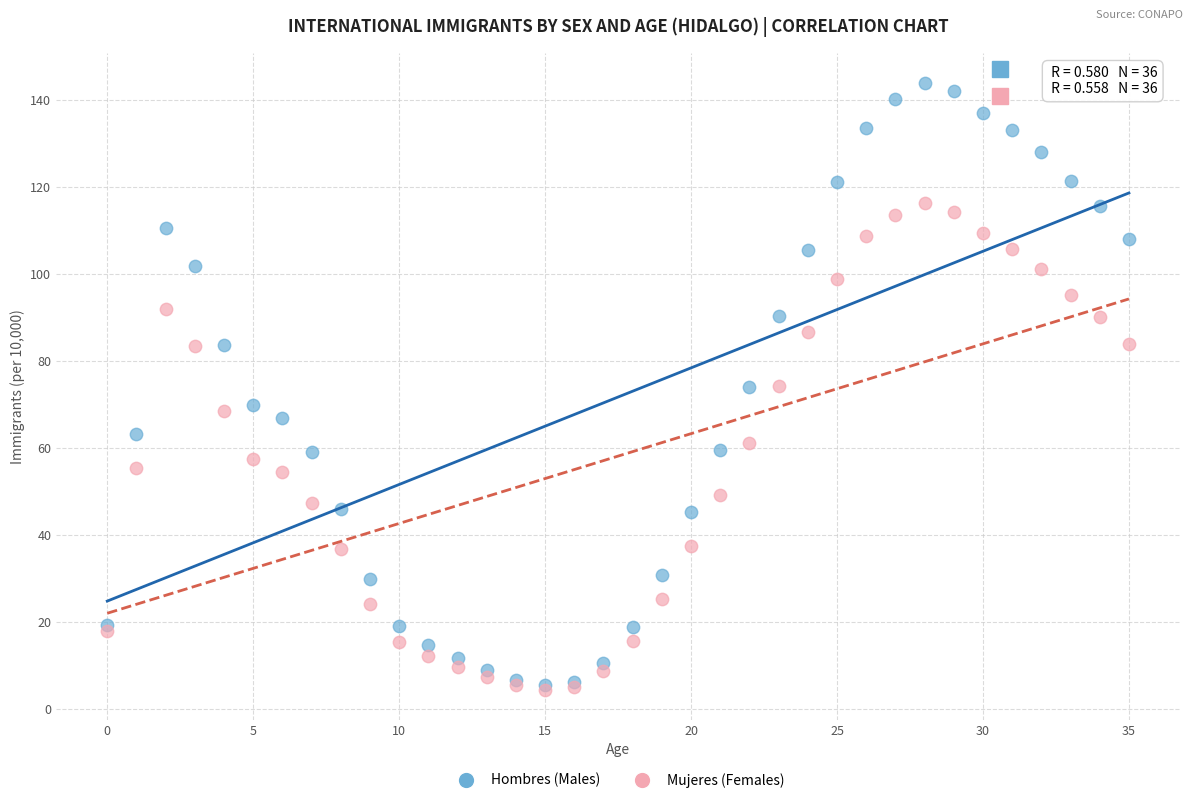

Which series has the widest spread of Y values?

Hombres (Males)